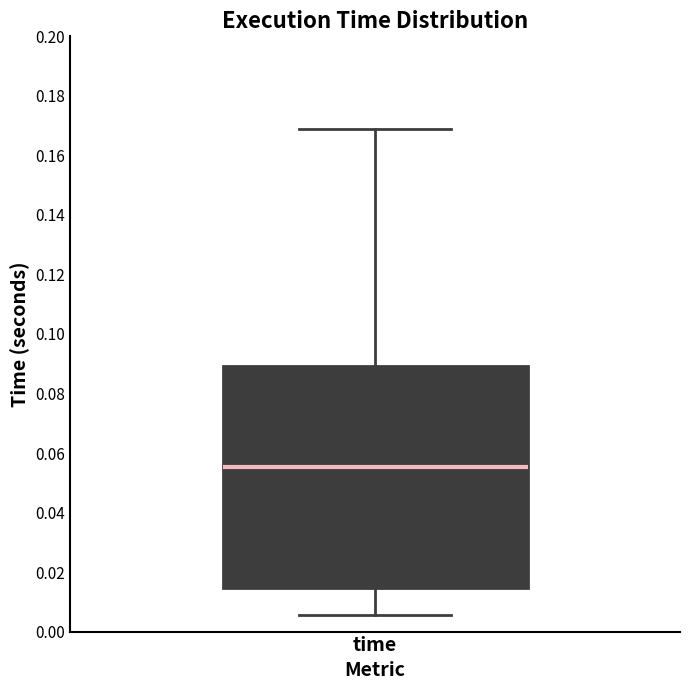

Transcribe this box plot: give where the median line is, the range the box spans, and where the two whiskers end, as read against the y-axis. The values are not printed on the chart, so give them approximately, as read against the axis.

median 0.056, box 0.014 to 0.090, whiskers 0.006 to 0.168